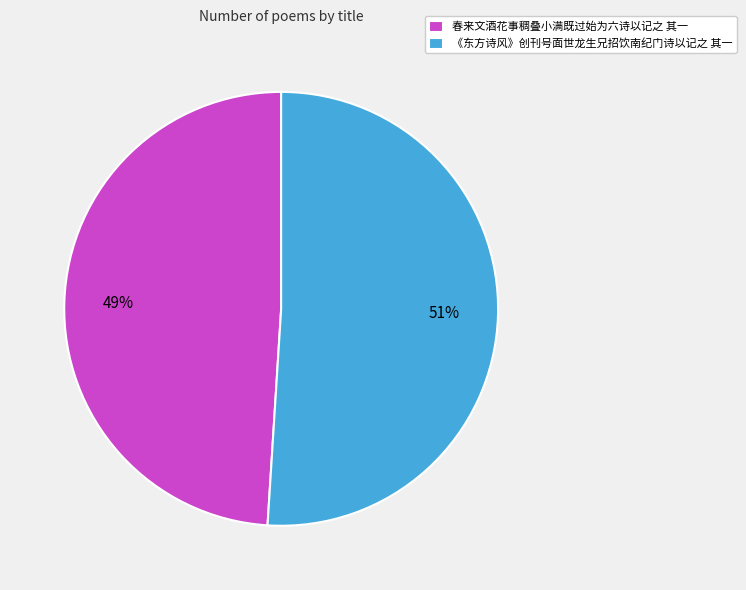

Does 春来文酒花事稠叠小满既过始为六诗以记之 其一 account for over 50% of the chart?

No